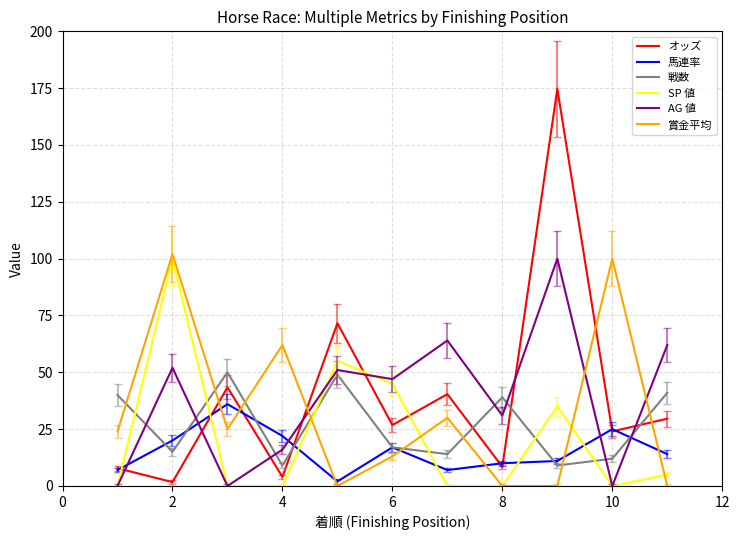

Which series has the largest range (max minus min)?

オッズ